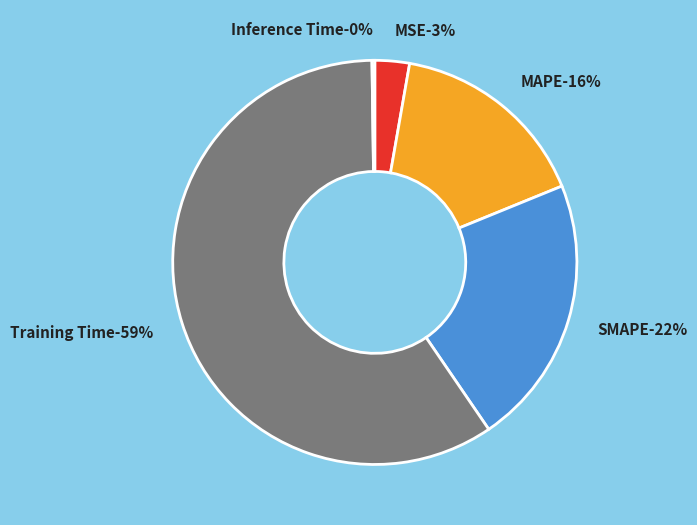

What percentage is NOT represented by SMAPE?

78.4%